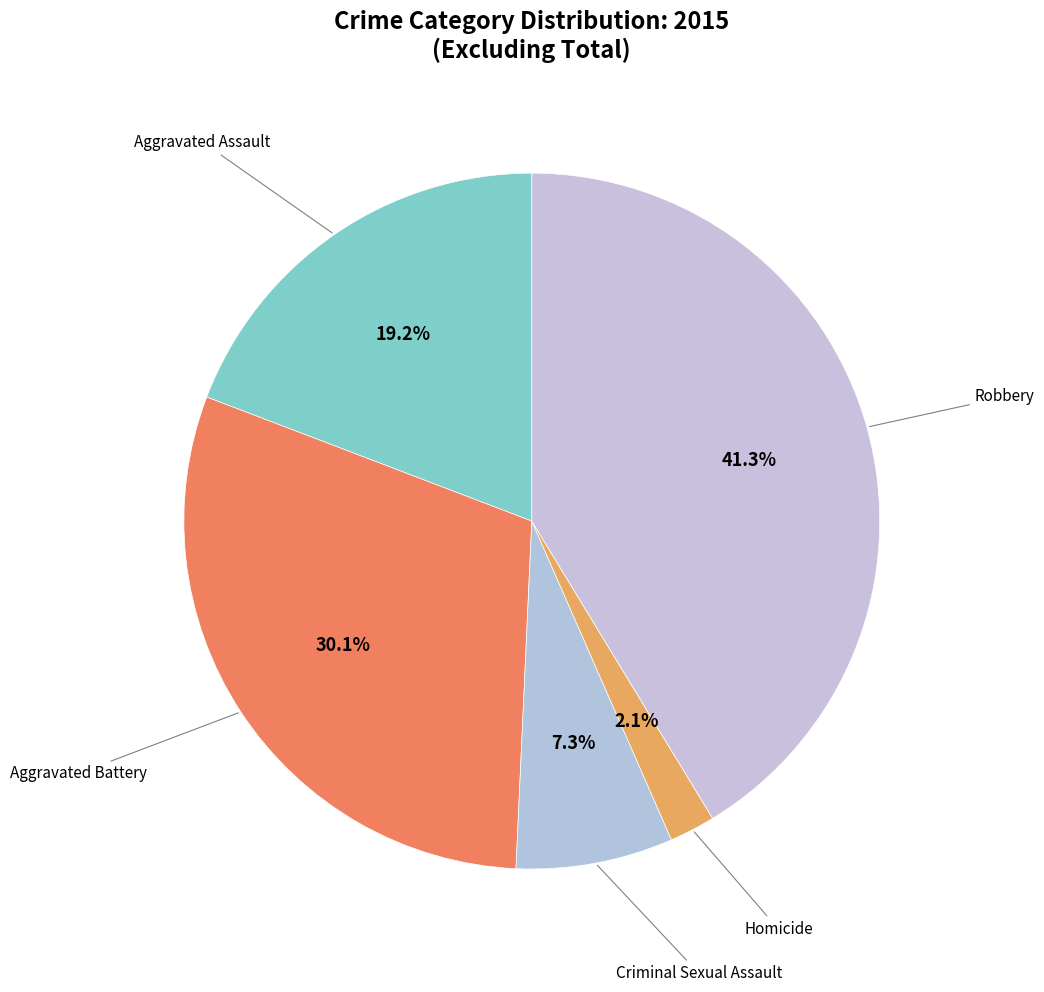

Rank the categories by value from lowest to highest.

Homicide, Criminal Sexual Assault, Aggravated Assault, Aggravated Battery, Robbery